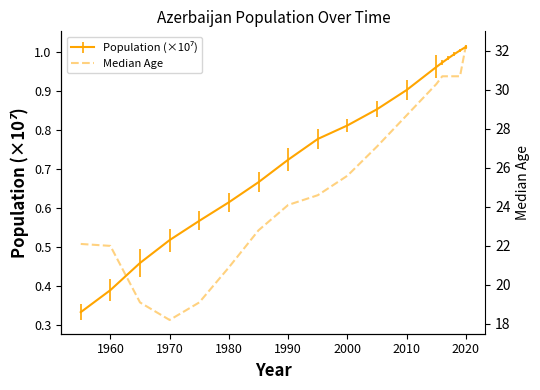

What is the maximum value shown in the chart?

32.3